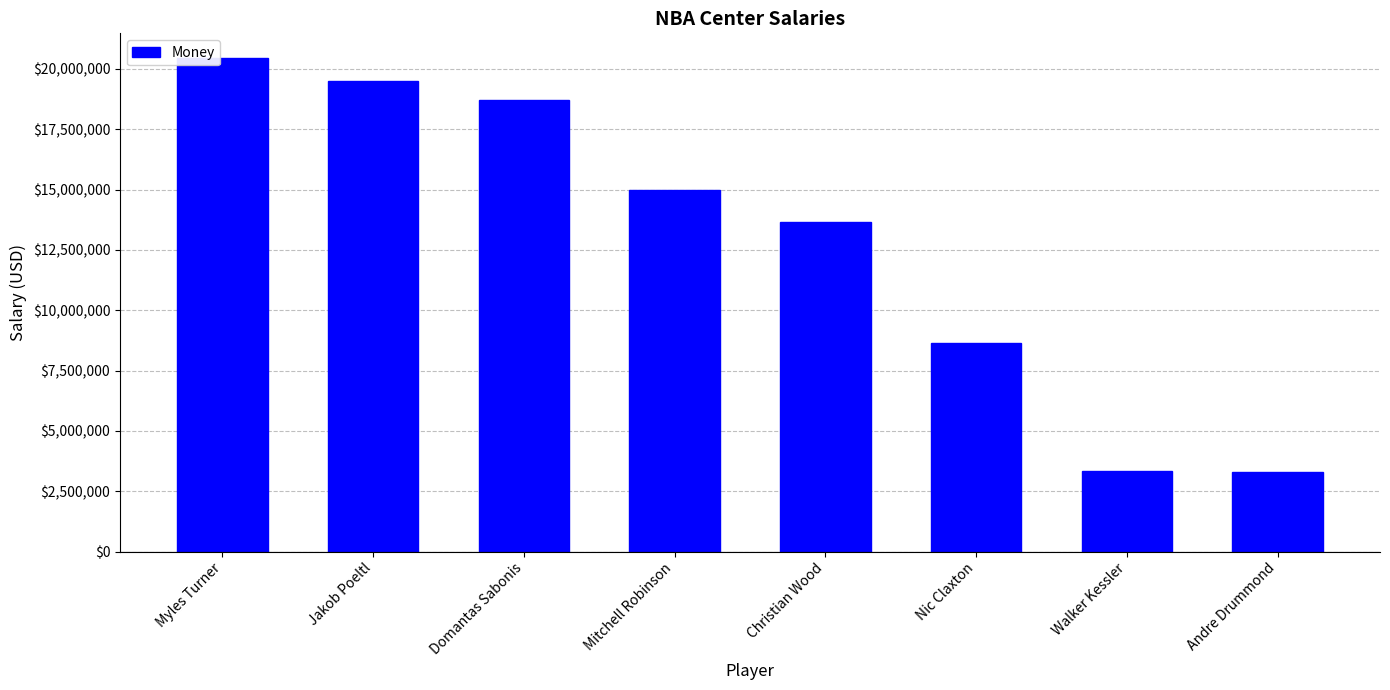

What is the change in value from Mitchell Robinson to Christian Wood?

-1333333